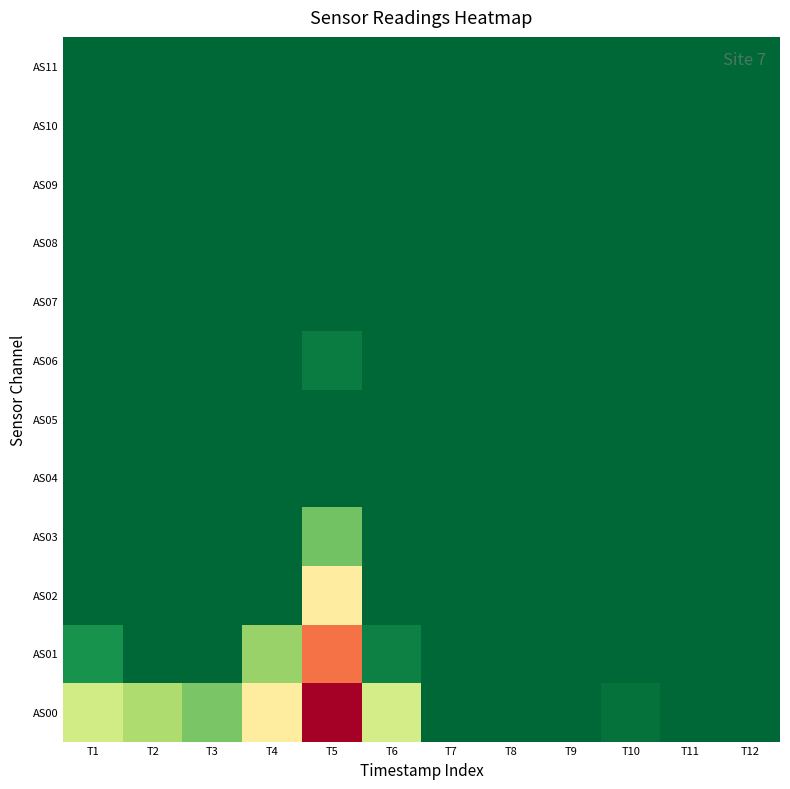

At T5, list the series in order from largest to smallest.

AS04, AS05, AS07, AS08, AS09, AS10, AS11, AS06, AS03, AS02, AS01, AS00